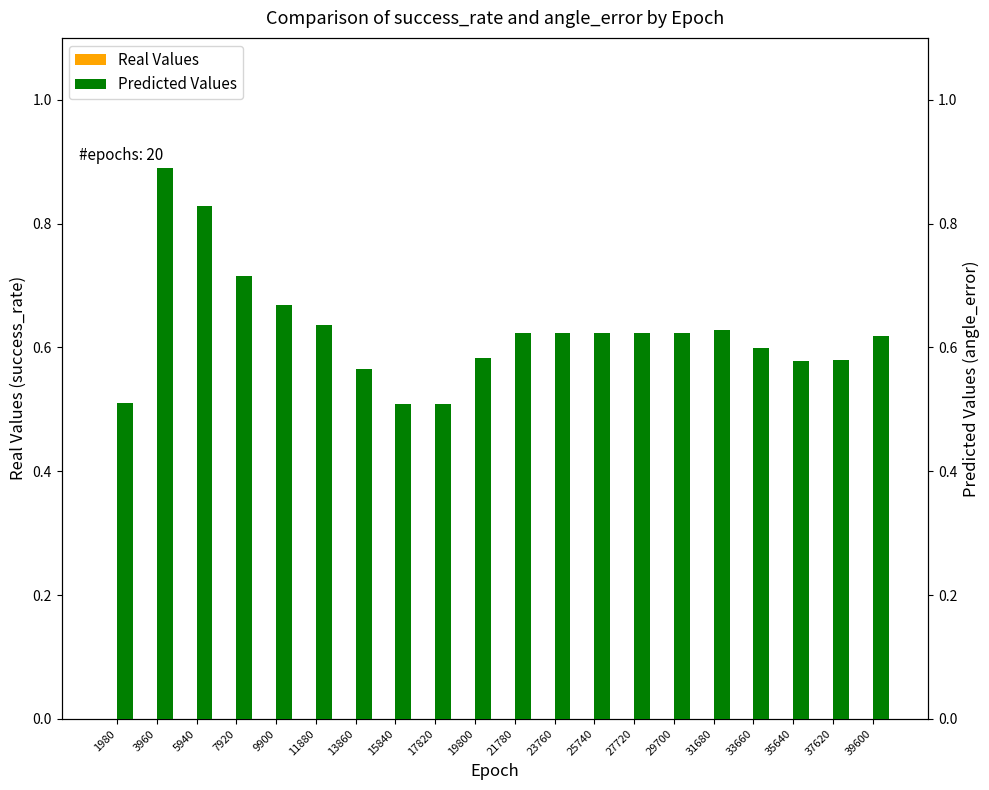

What is the difference between the angle_error values at 15840 and 39600?

0.1